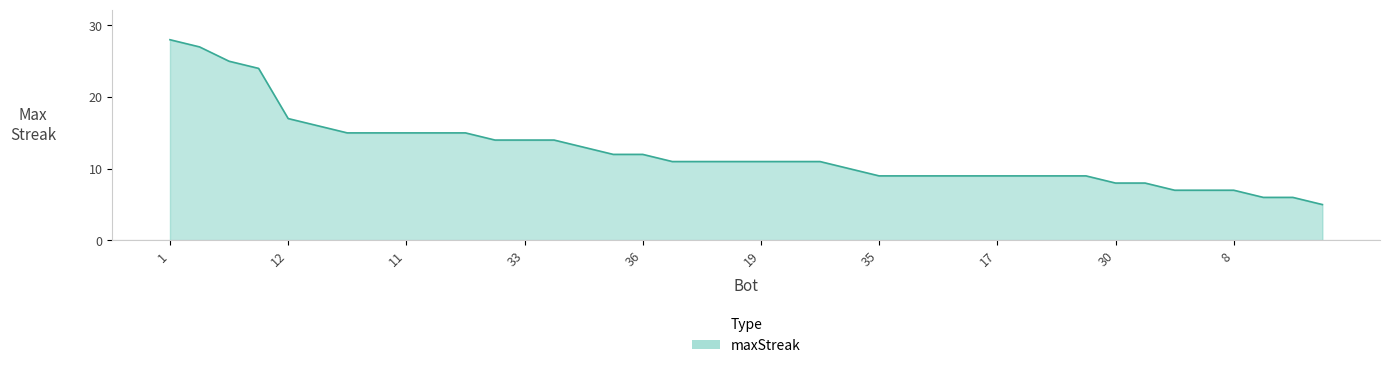

What is the difference between the maximum and minimum values?

23